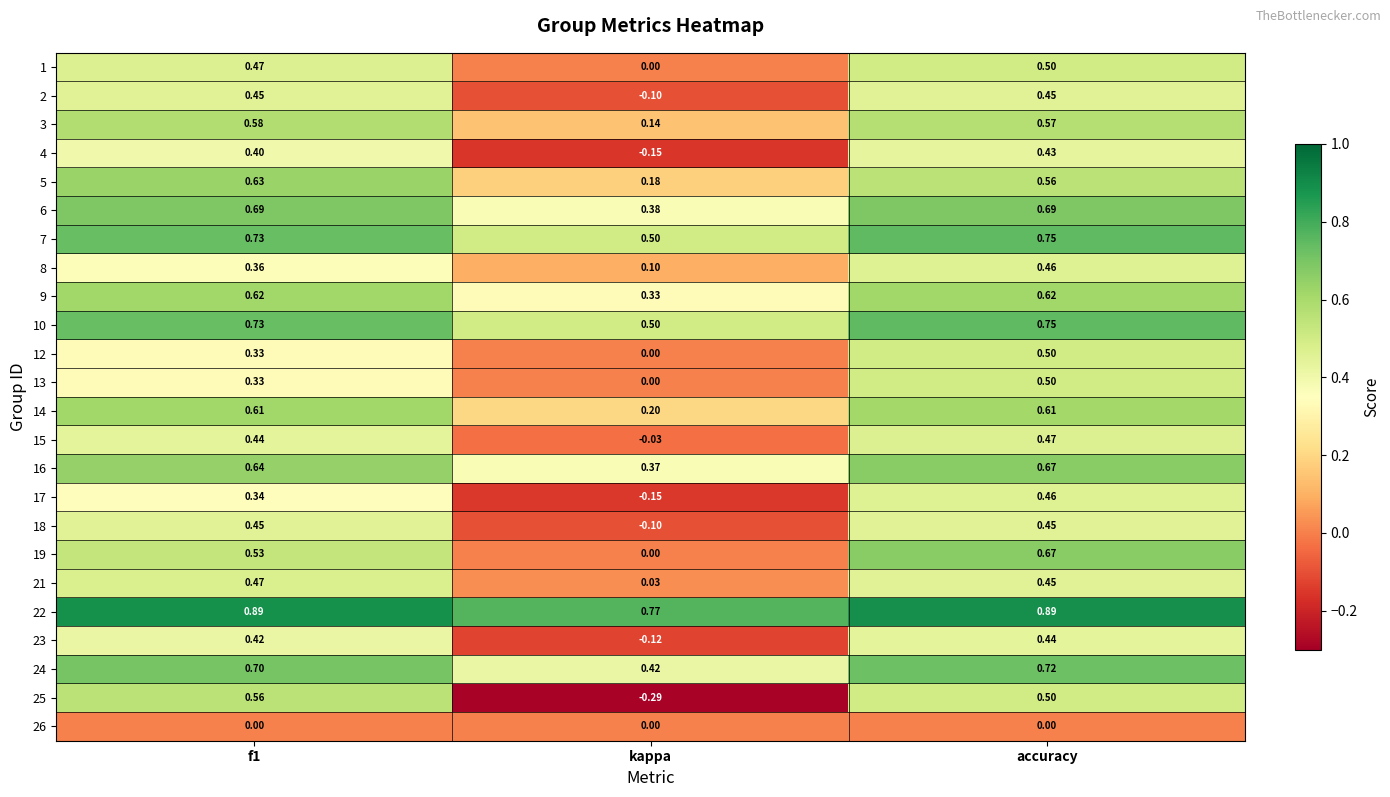

Is the value of 22 at f1 greater than the value of 5 at kappa?

Yes